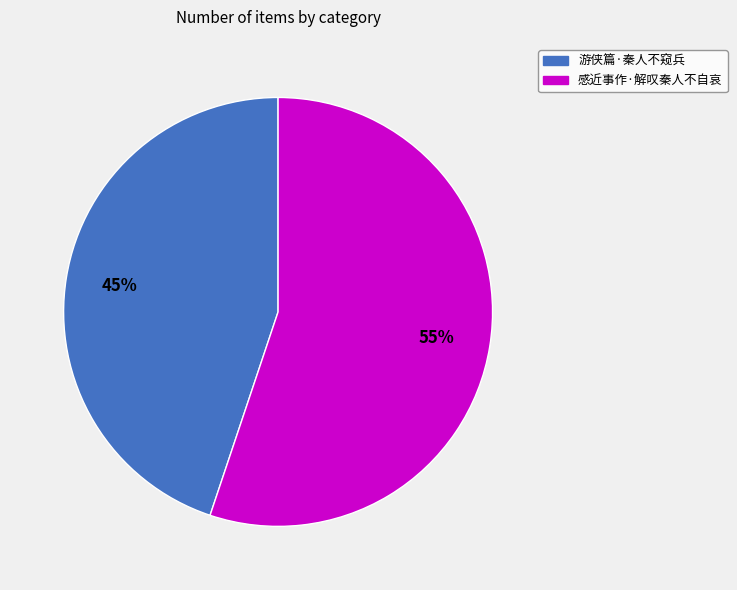

Between 感近事作·解叹秦人不自哀 and 游侠篇·秦人不窥兵, which is larger?

感近事作·解叹秦人不自哀